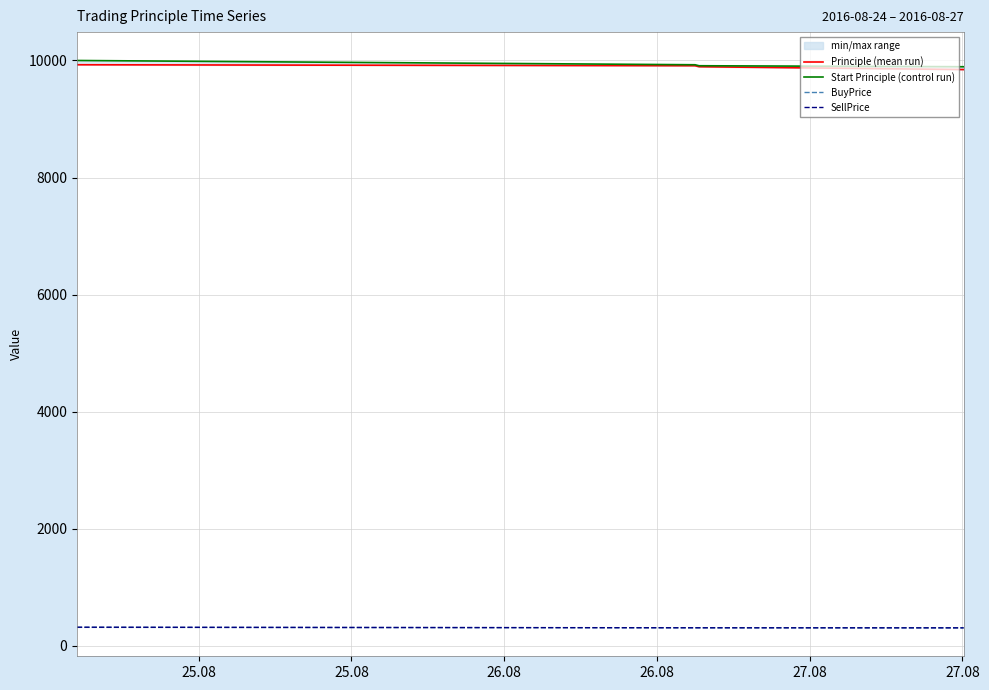

What is the minimum value shown in the chart?

307.2